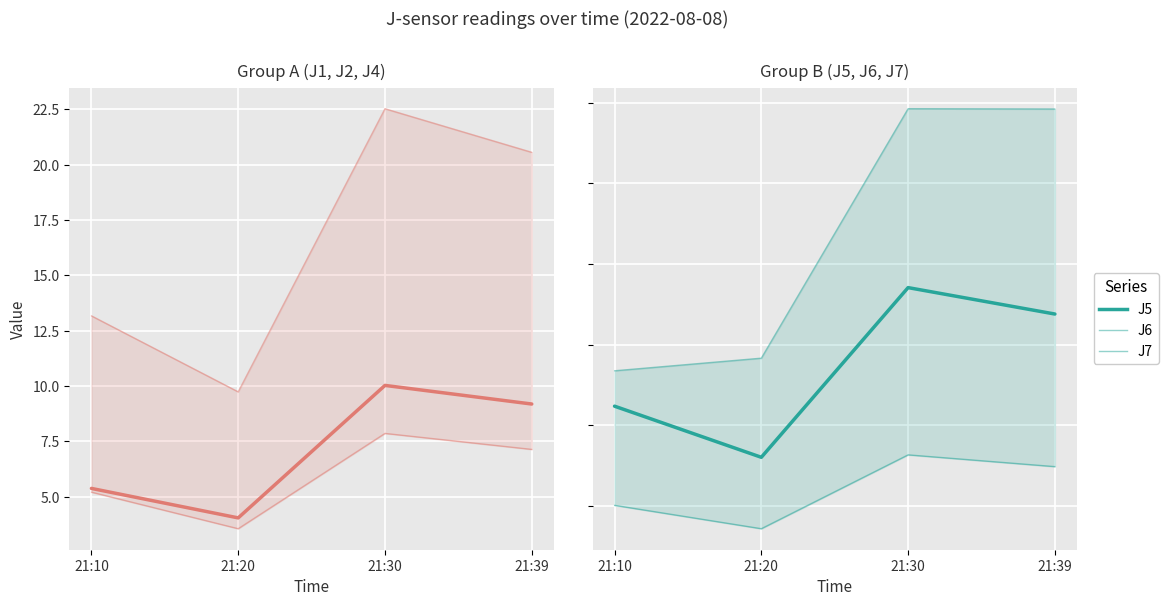

At which category does J5 reach its first local valley?

21:20